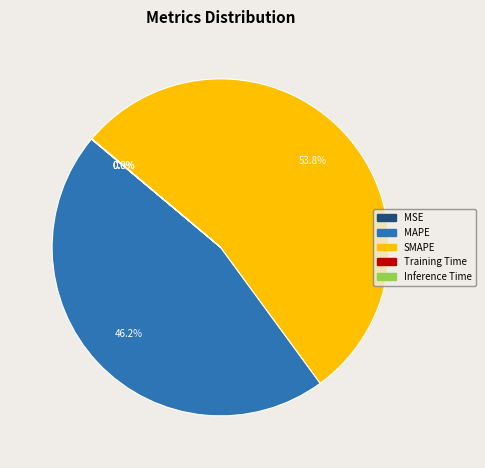

Approximately how many times larger is the value at MAPE compared to SMAPE?

0.9